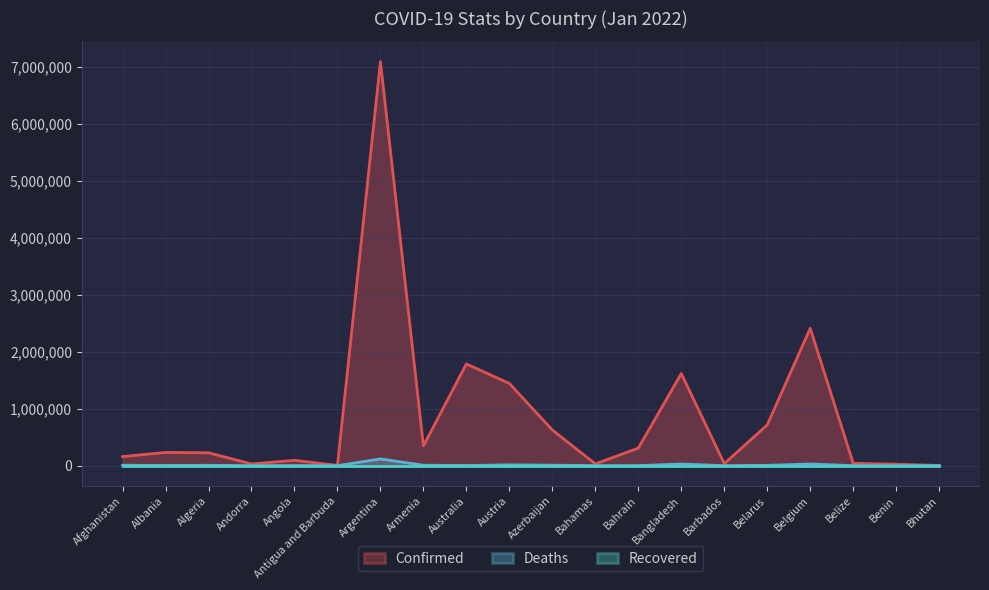

True or false: Deaths has a value of 48852 at Bangladesh.

False